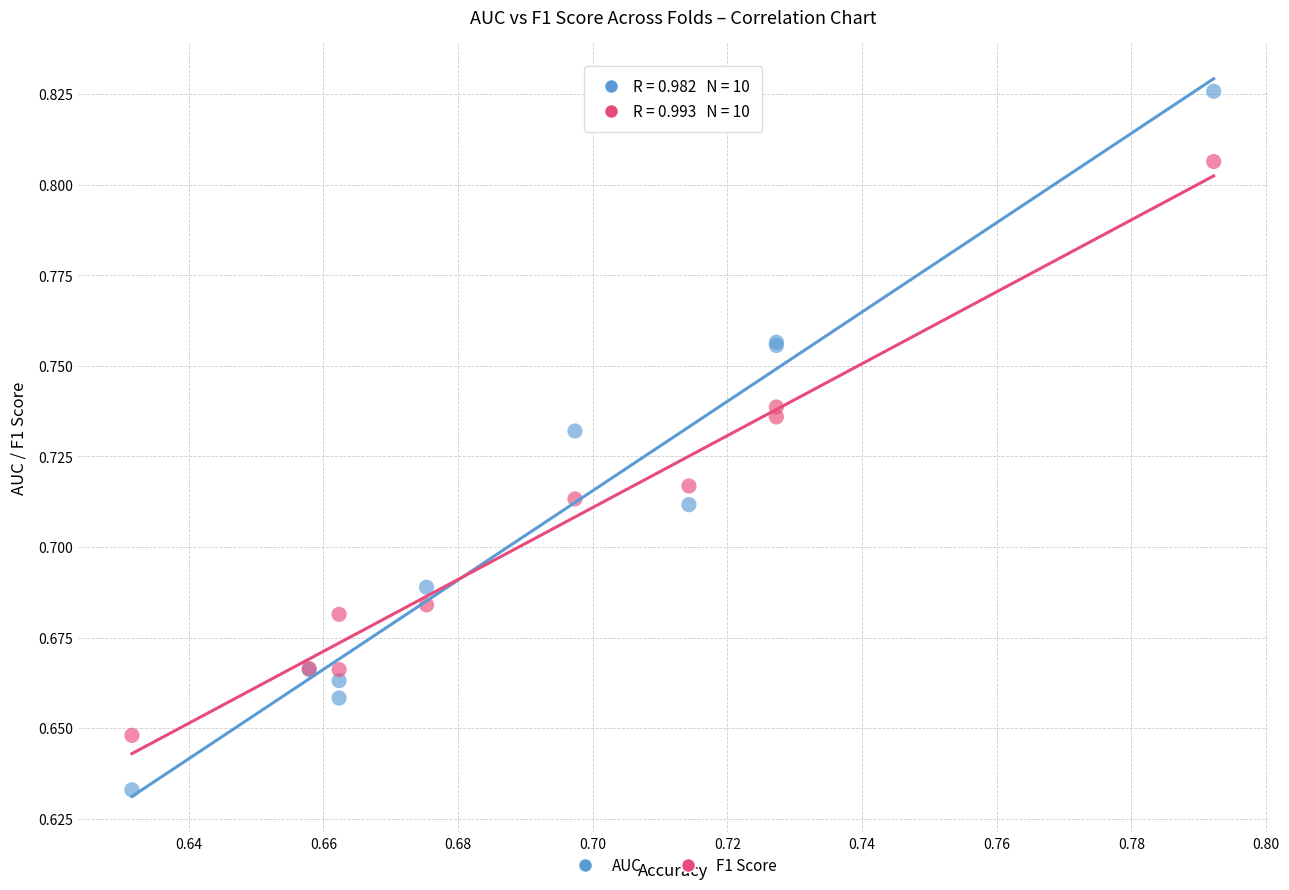

Which series reaches the maximum Y coordinate?

AUC